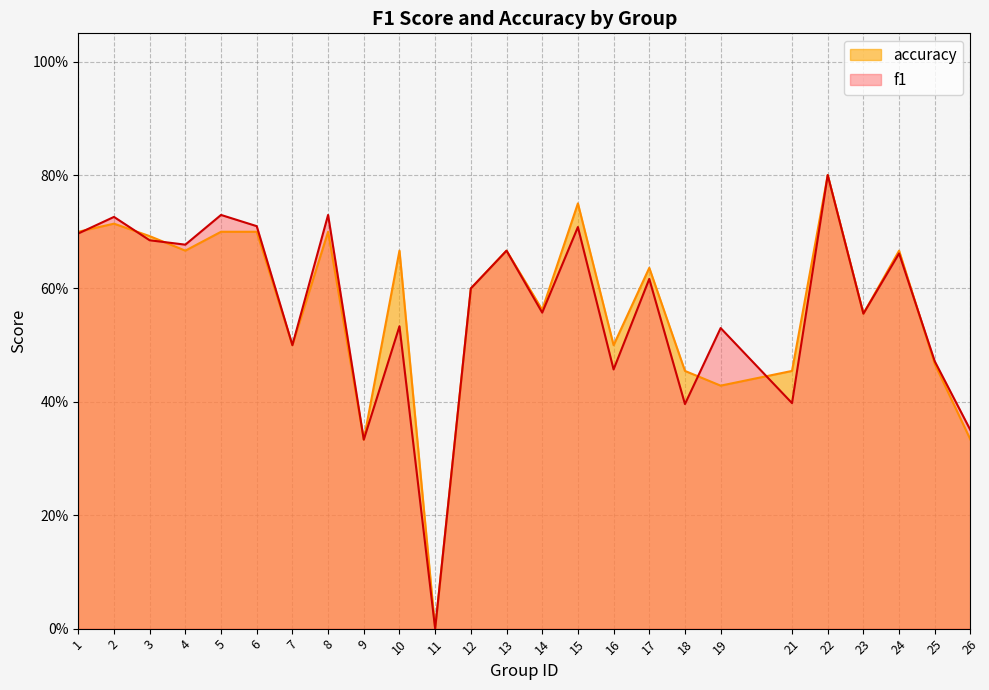

Where is accuracy nearest to the value 0?

11